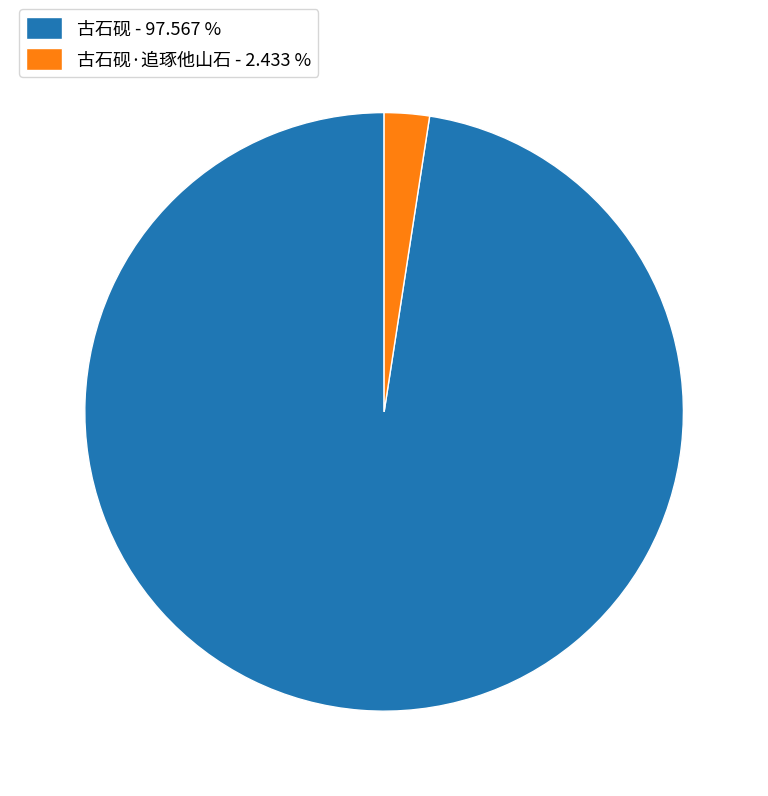

How many segments does this pie chart have?

2